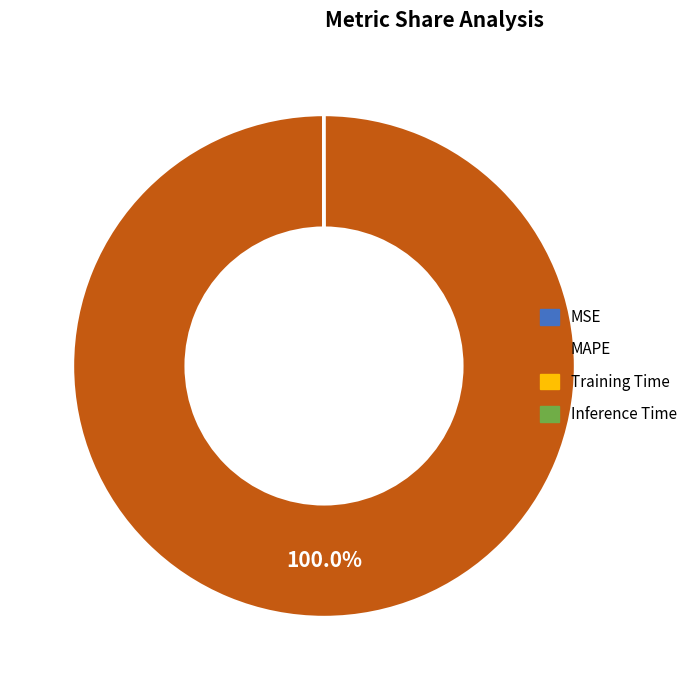

Is there any slice that represents more than half of the pie?

Yes